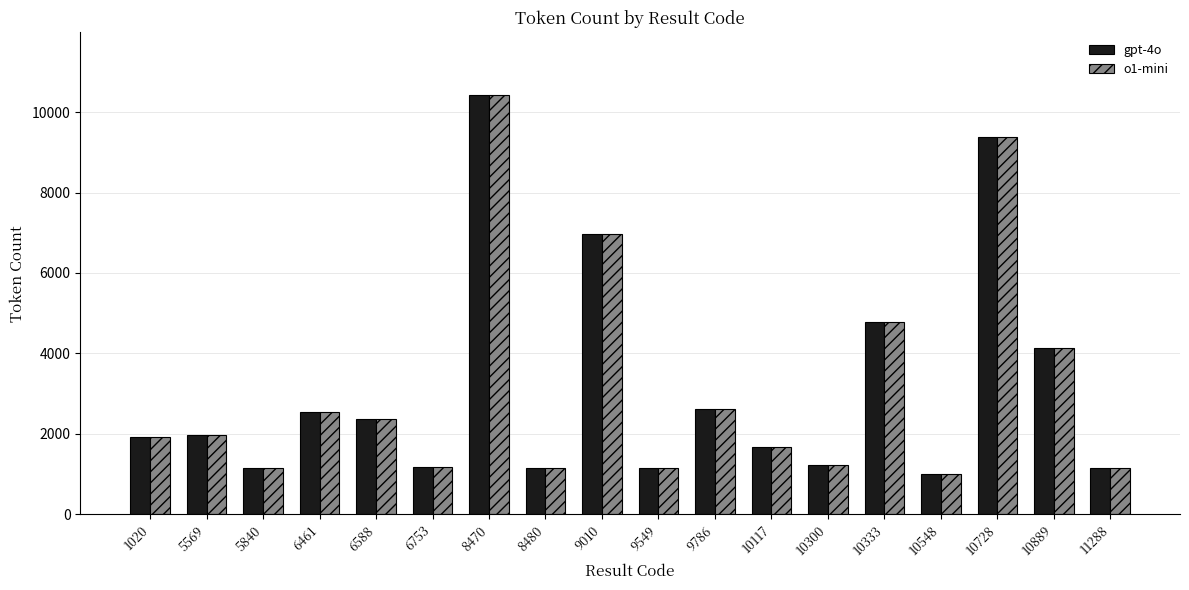

What is the smallest value displayed?

1007